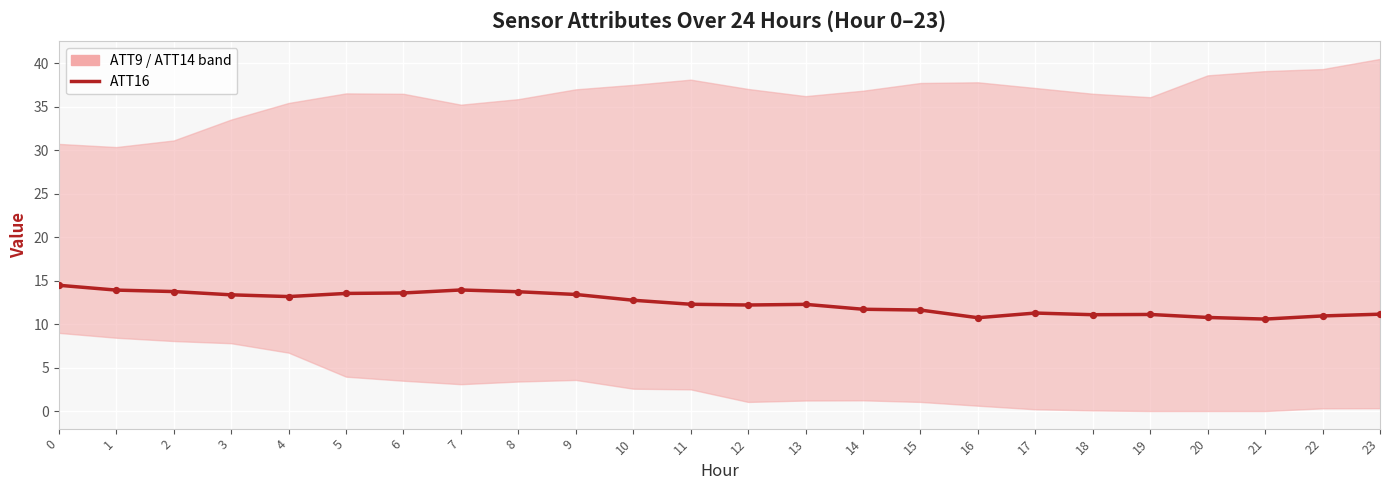

What is the change in value from 10 to 17?

-1.5